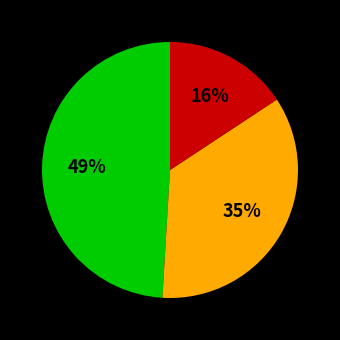

To the nearest percent, what is the average slice percentage?

33%